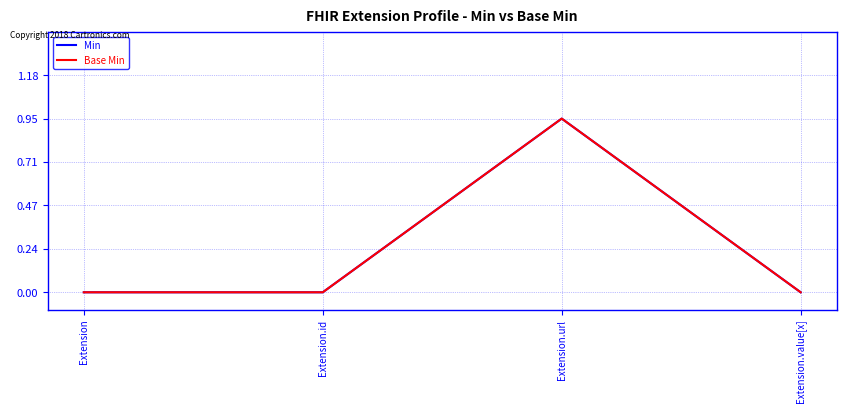

At how many categories does at least one series exceed 0?

1